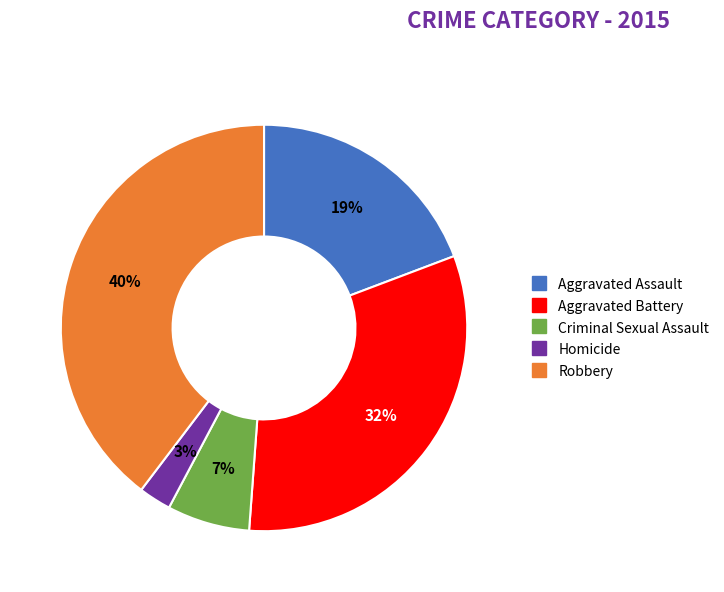

Which has a higher value, Homicide or Robbery?

Robbery